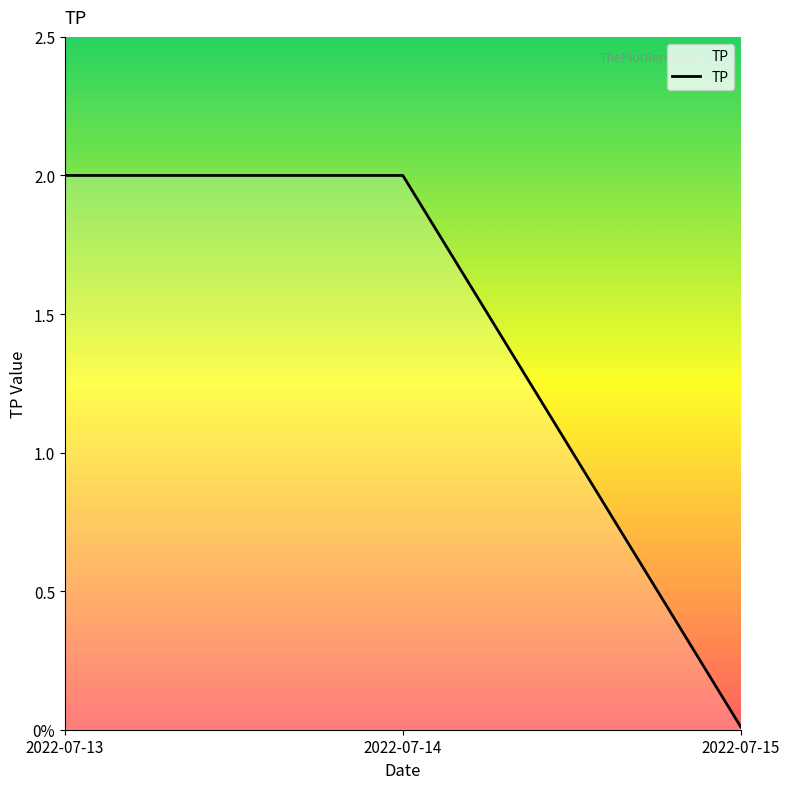

Does the chart display data point markers on the line(s)?

No